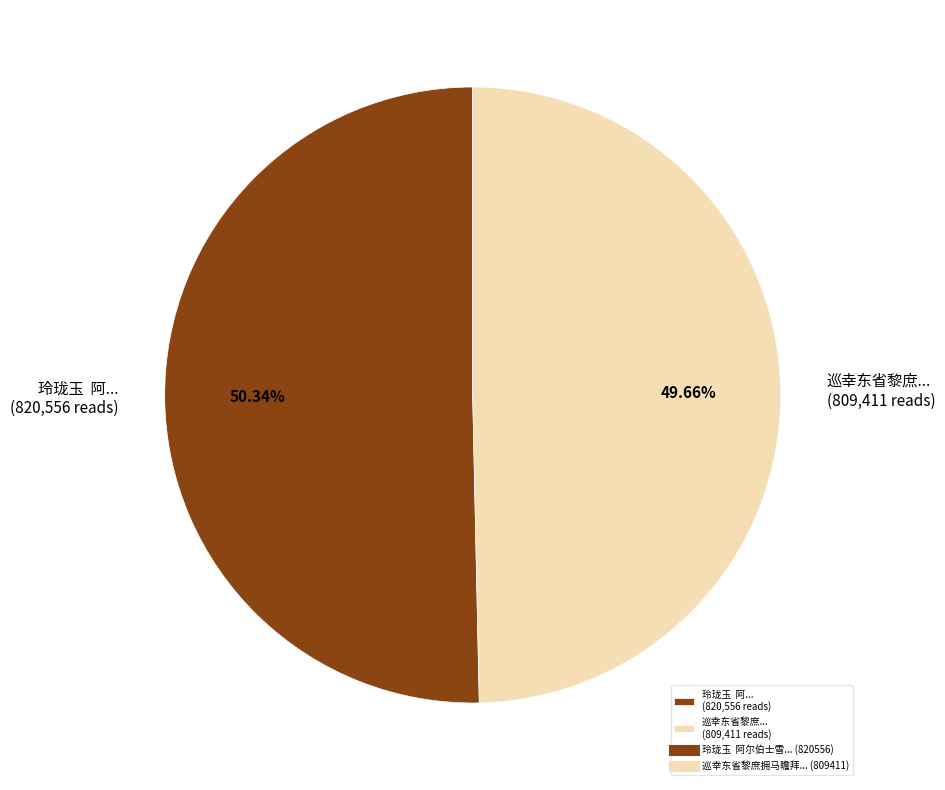

Approximately how many times larger is the value at 玲珑玉 阿... (820,556 reads) compared to 巡幸东省黎庶... (809,411 reads)?

1.0